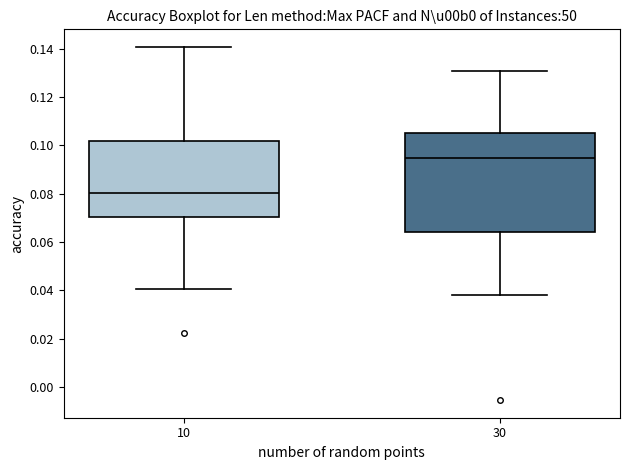

Reading left to right, read every box against the y-axis: the position of its median line, the range the box covers, and the ends of its whiskers. The values are not printed on the chart, so give them approximately, as read against the axis.

10: median 0.080, box 0.070 to 0.102, whiskers 0.040 to 0.140
30: median 0.094, box 0.064 to 0.106, whiskers 0.038 to 0.130